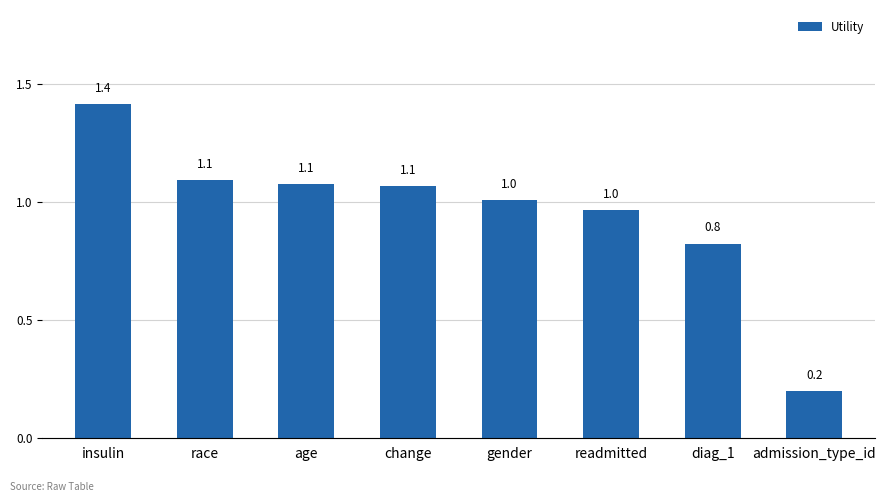

What is the sum of the values at readmitted and age?

2.0